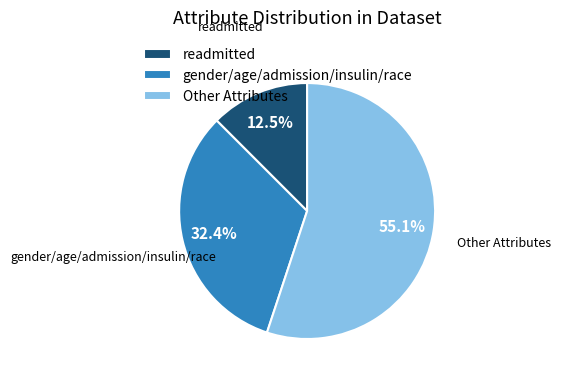

To the nearest percent, what is the difference between the Other Attributes and readmitted slice percentages?

43%